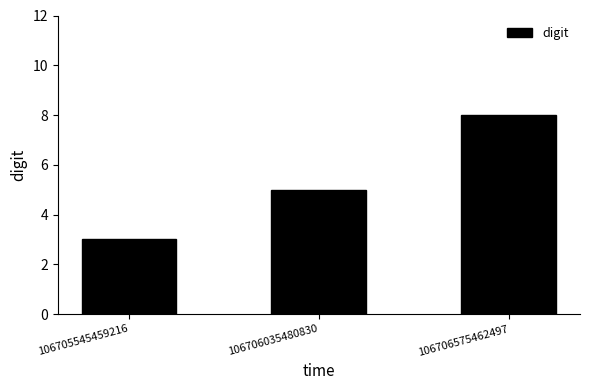

What is the sum of all values?

16